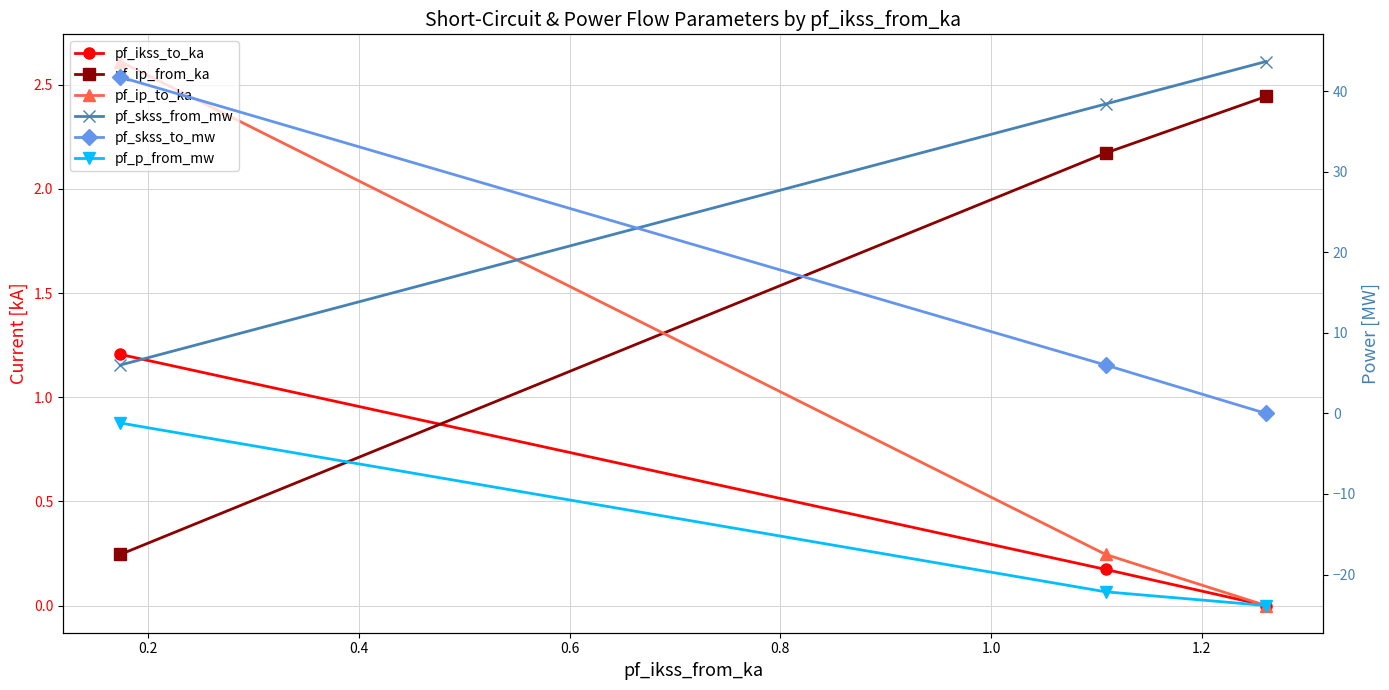

At how many categories does at least one series exceed 25?

3